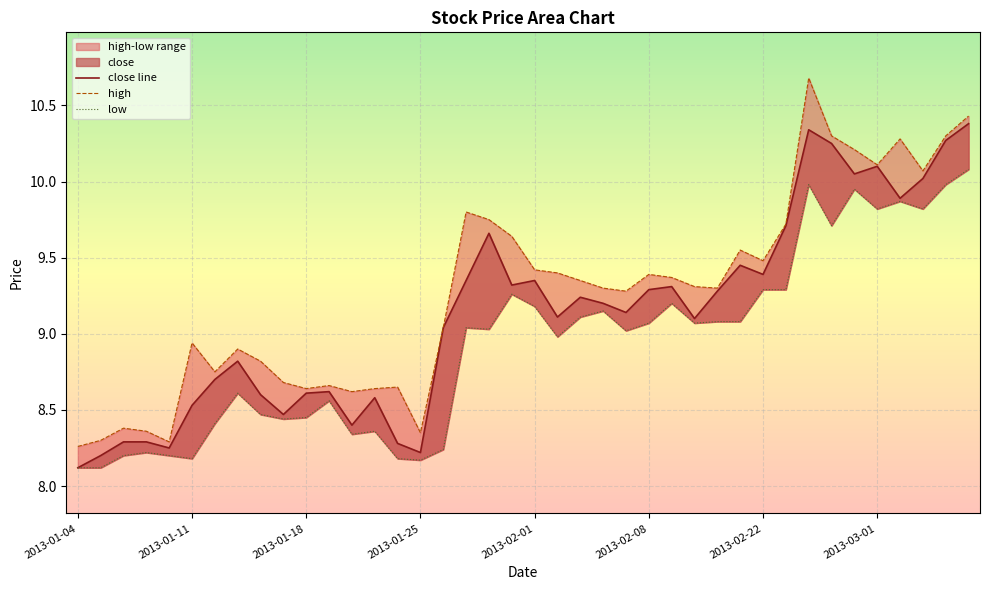

Is the value of close at 2013-01-15 greater than the value of low at 2013-02-18?

No